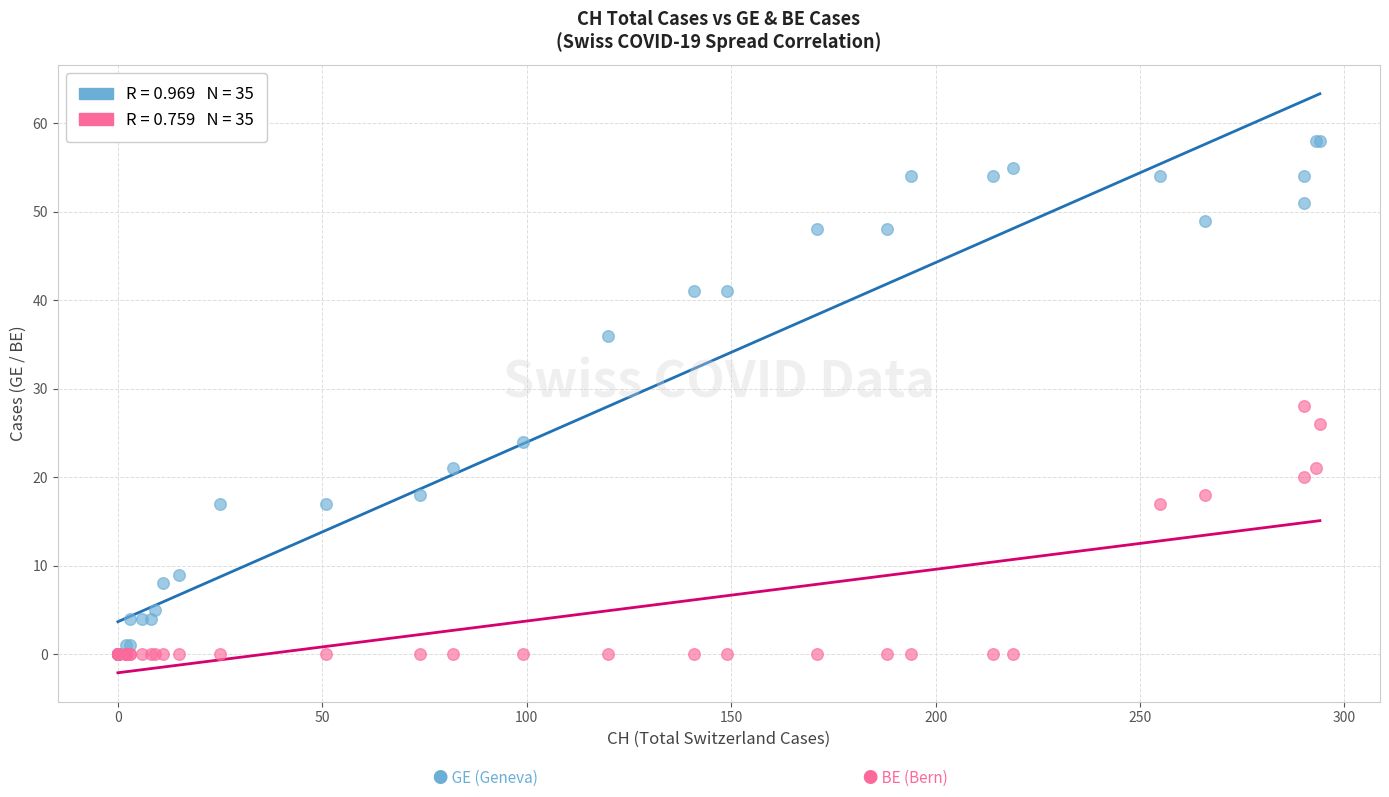

Across all series, what Y value is closest to 29?

28